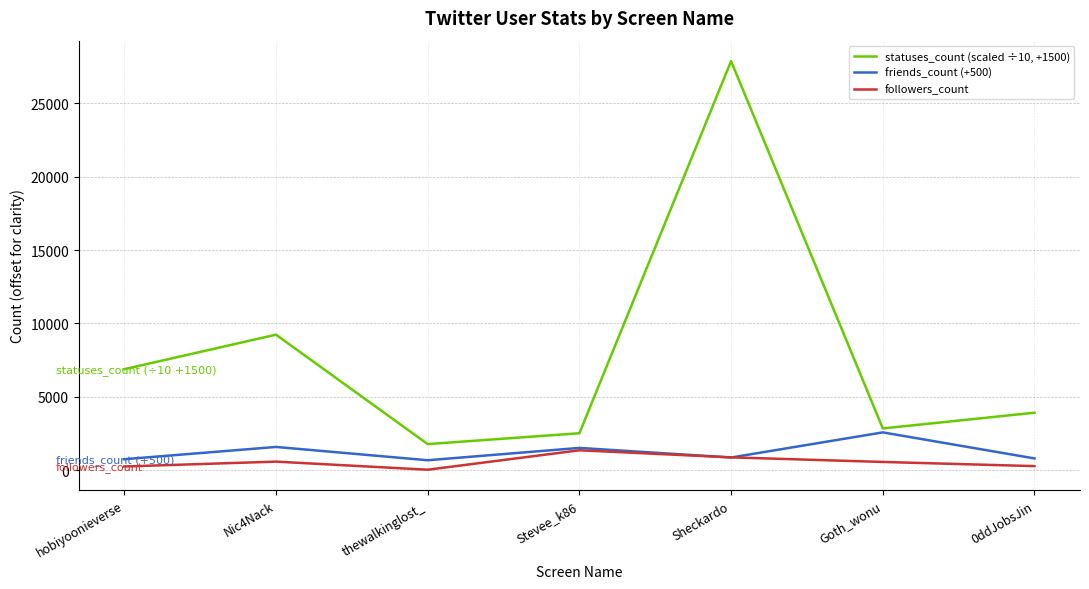

What is the spread (max minus min) of values at Stevee_k86?

1159.9